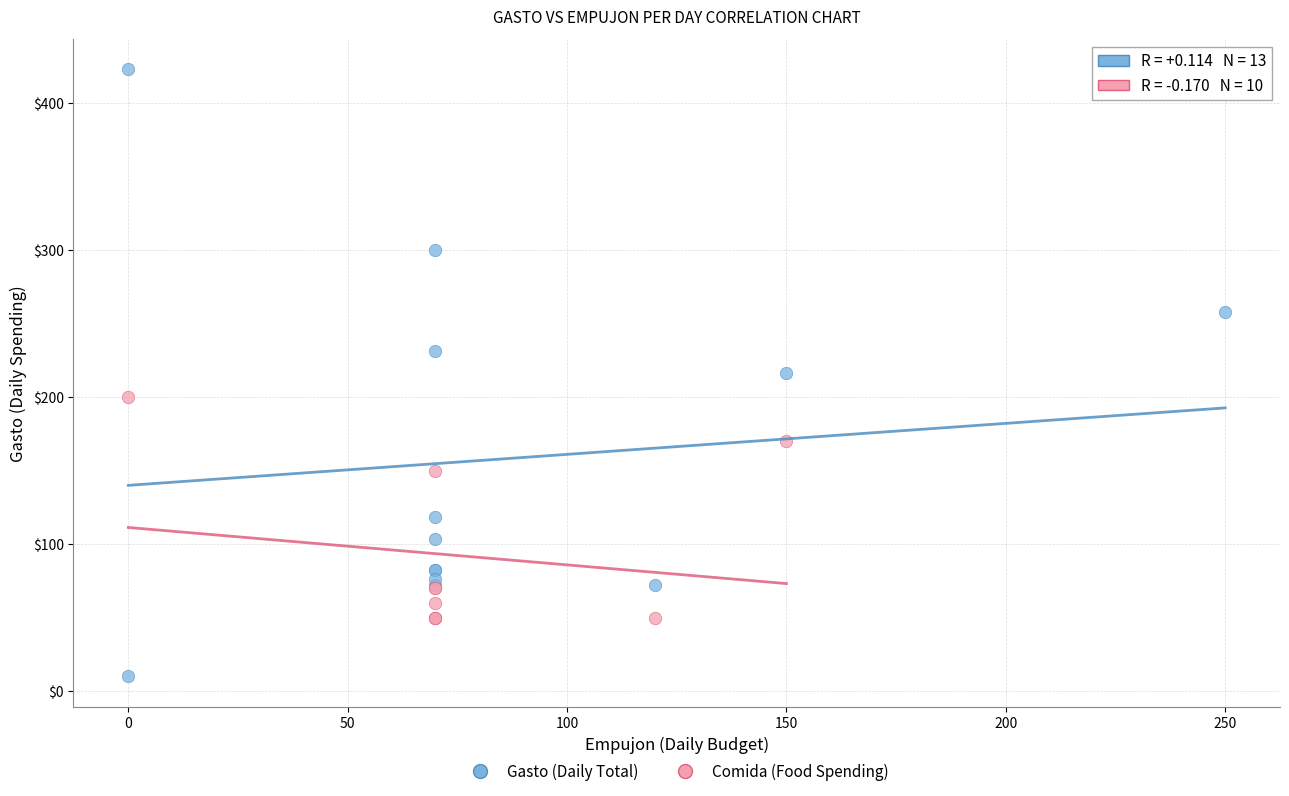

Which series has the widest spread of Y values?

Gasto (Daily Total)